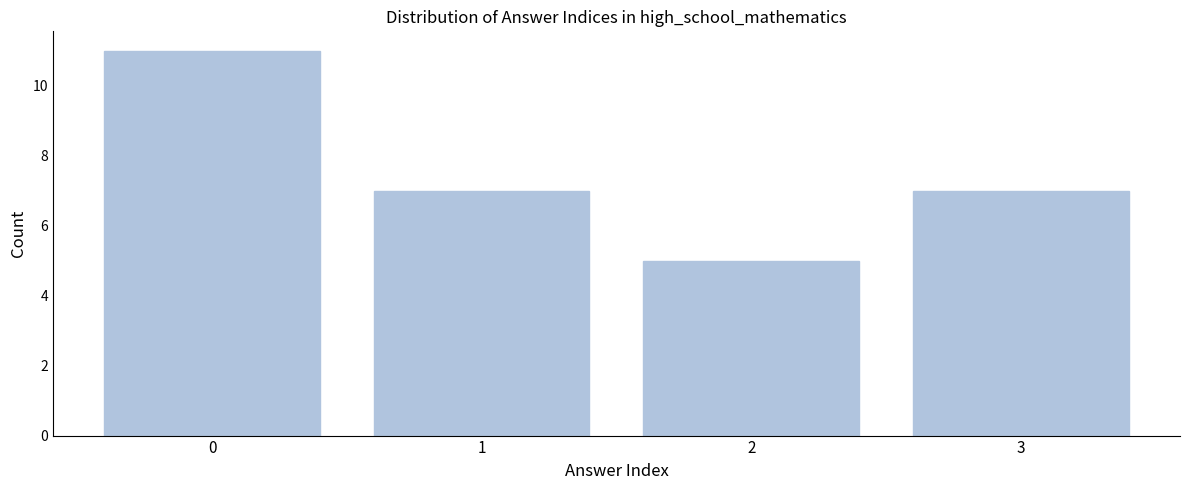

Reading right to left, what are all the values shown in this chart?

3=7	2=5	1=7	0=11